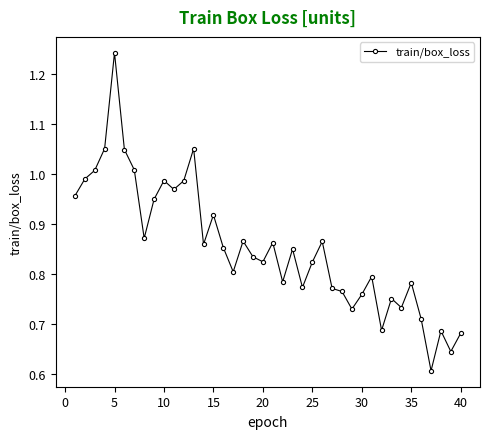

True or false: the data has more than 1 interior local peaks.

True